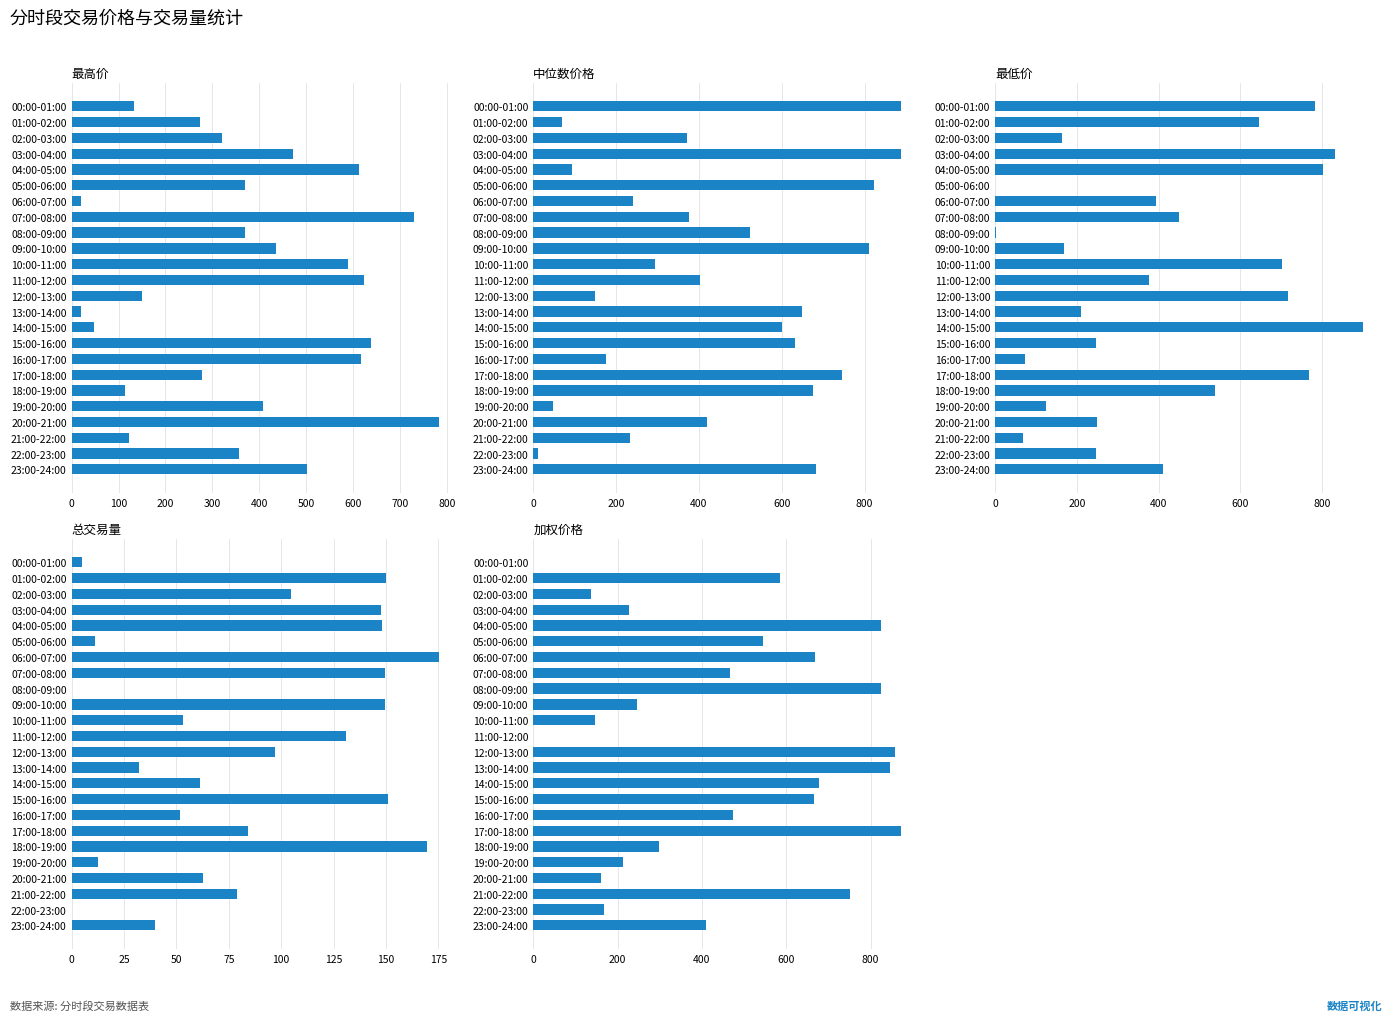

What is the maximum value for 最高价?

784.1